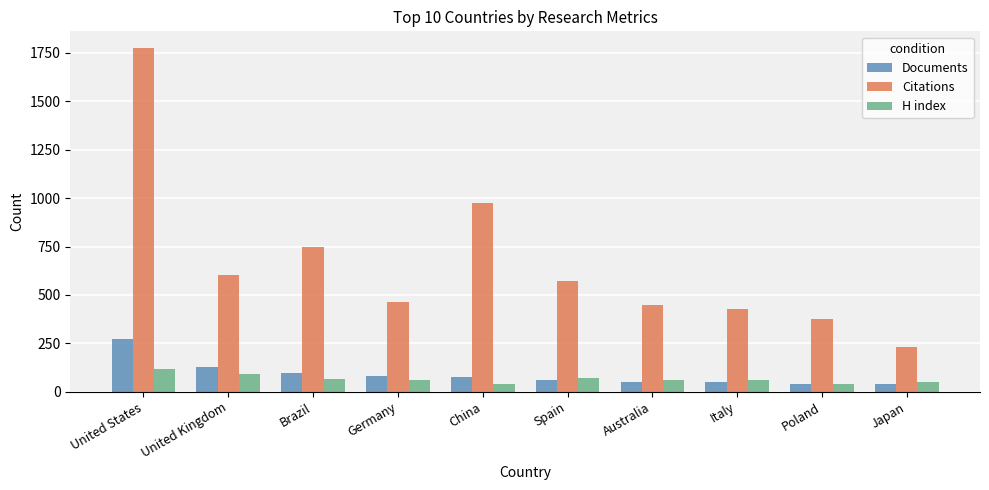

What is the approximate value of H index at Germany, to the nearest 5?

60